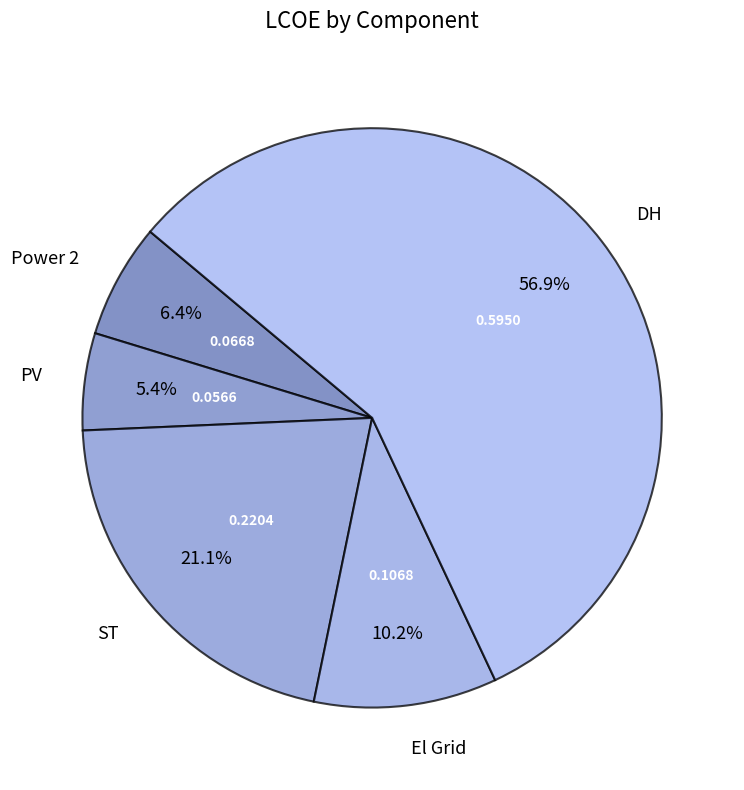

What is the largest slice in the pie chart?

DH